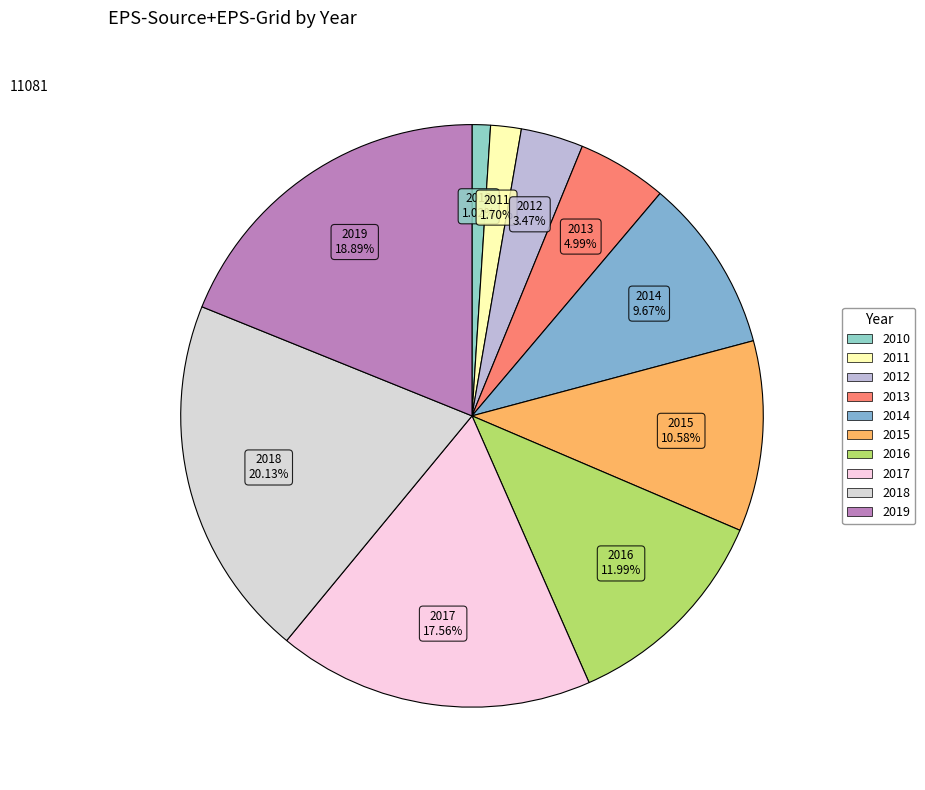

Is there a majority slice in this chart?

No